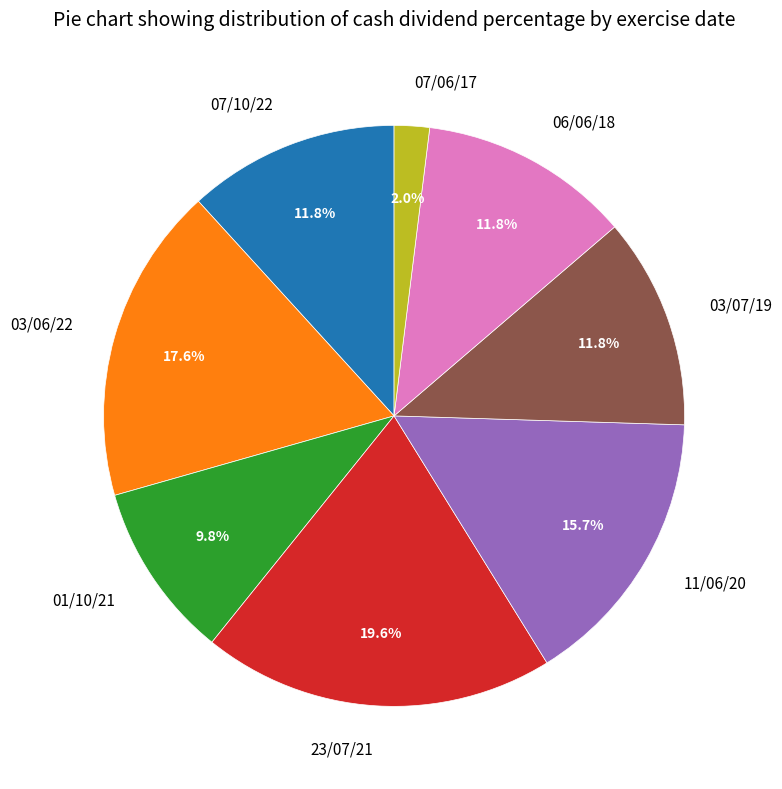

To the nearest percent, what is the average slice percentage?

12%